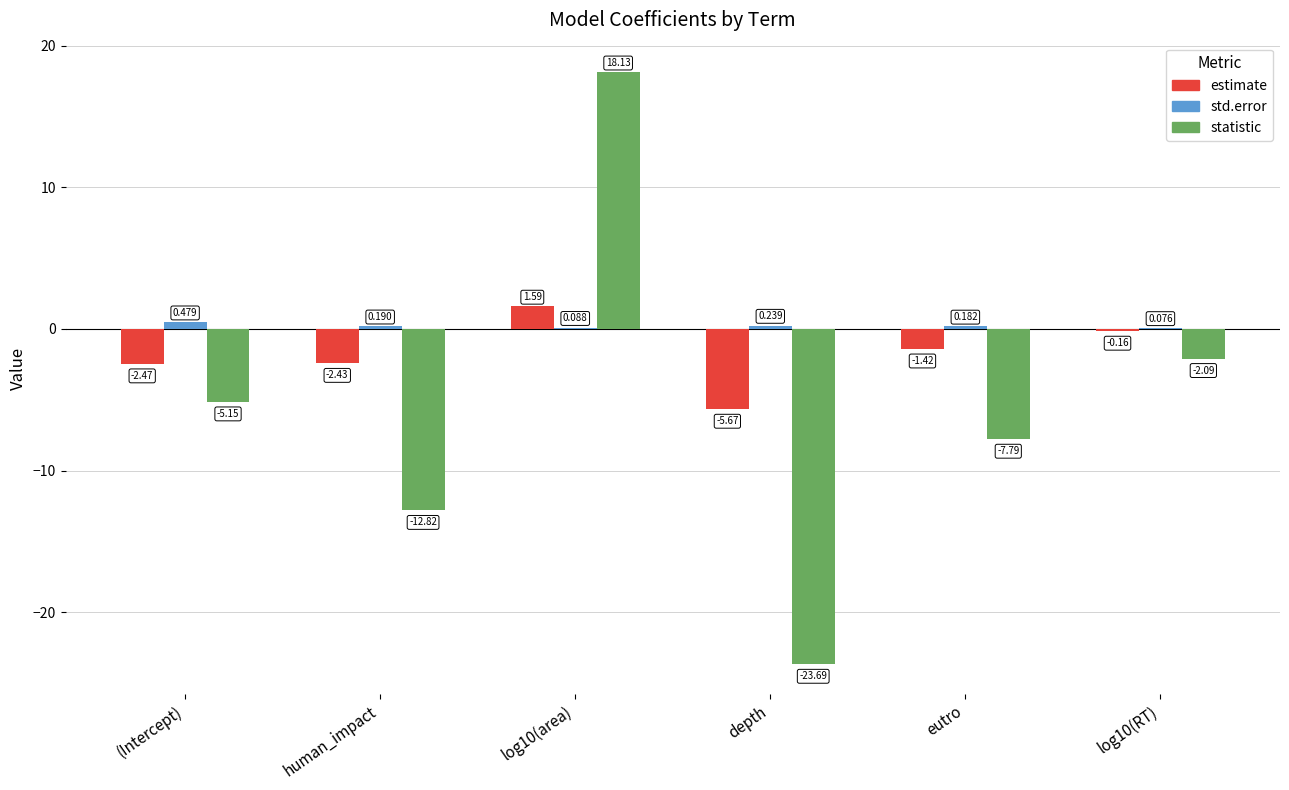

What is the greatest value displayed?

18.1